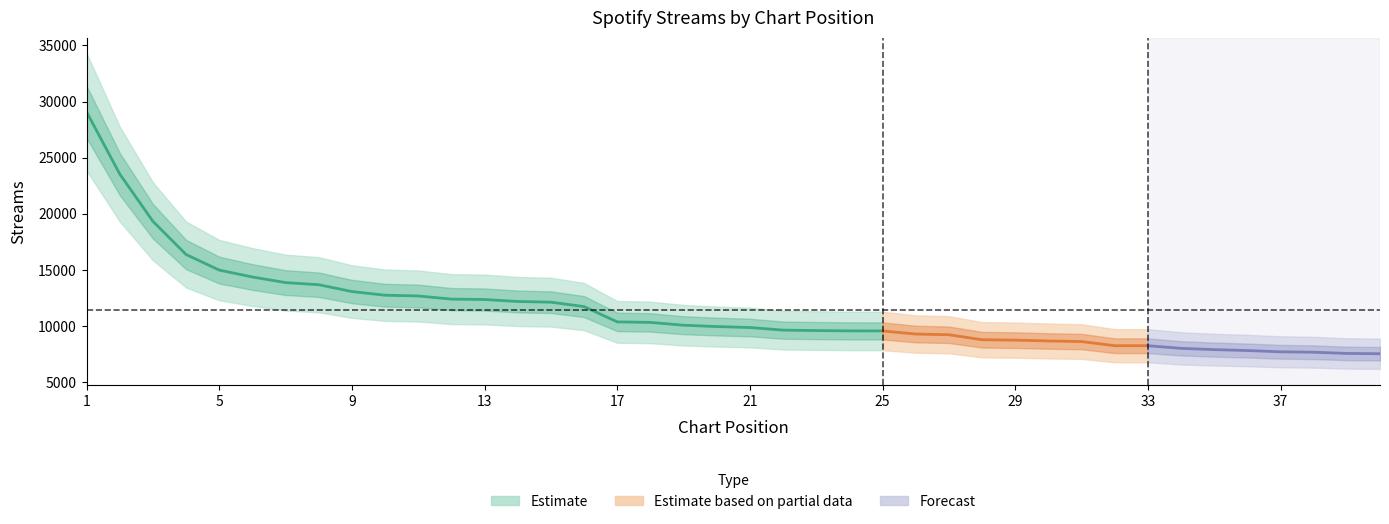

What is the average value?

11408